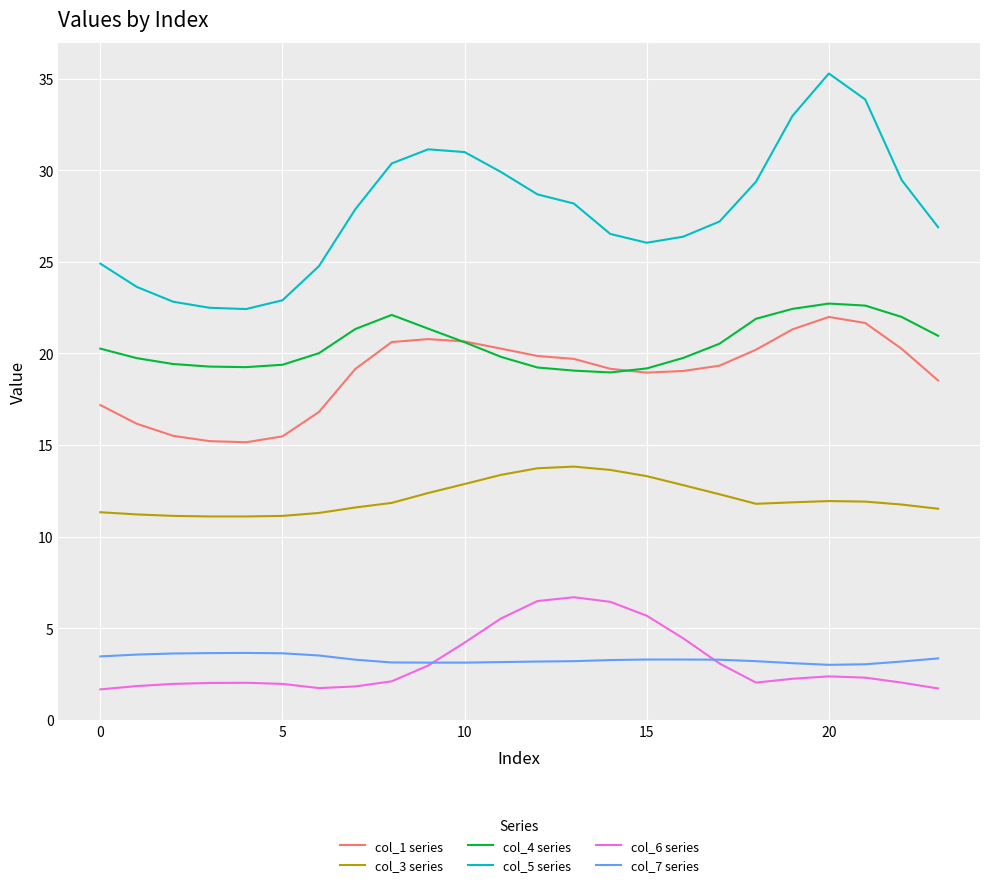

Which series has the widest spread of values?

col_5 series